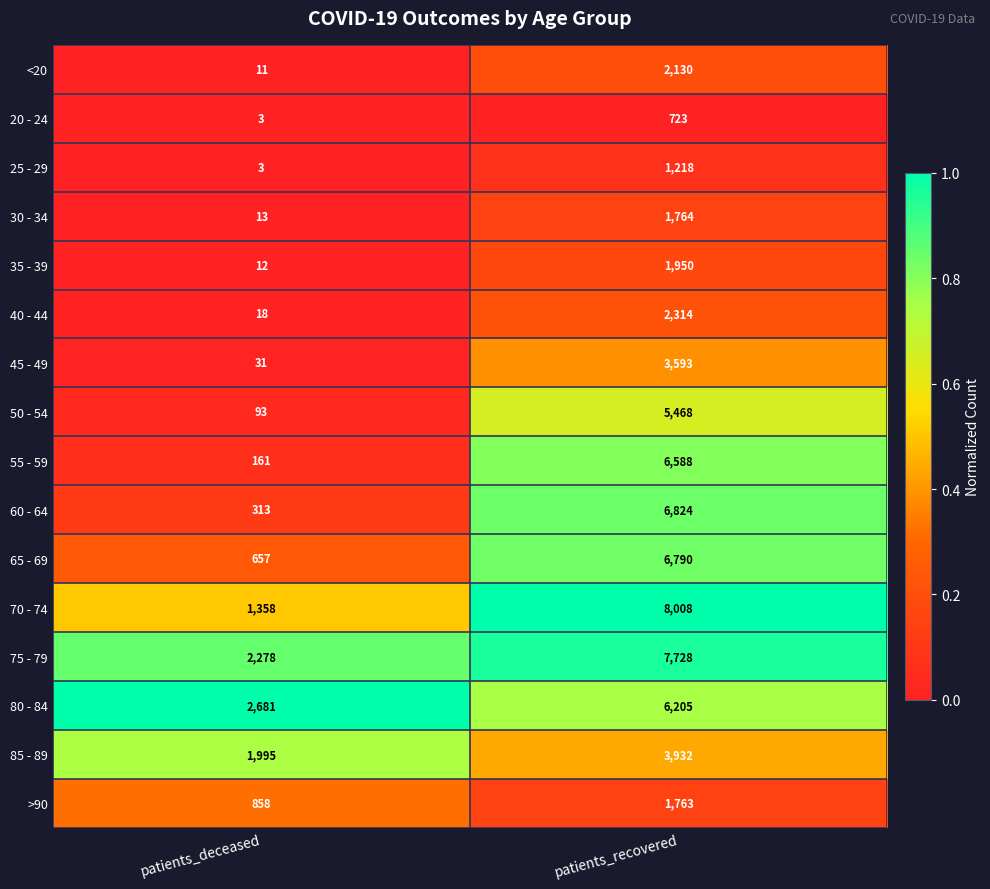

The value of 25 - 29 at patients_deceased is 4. True or false?

False